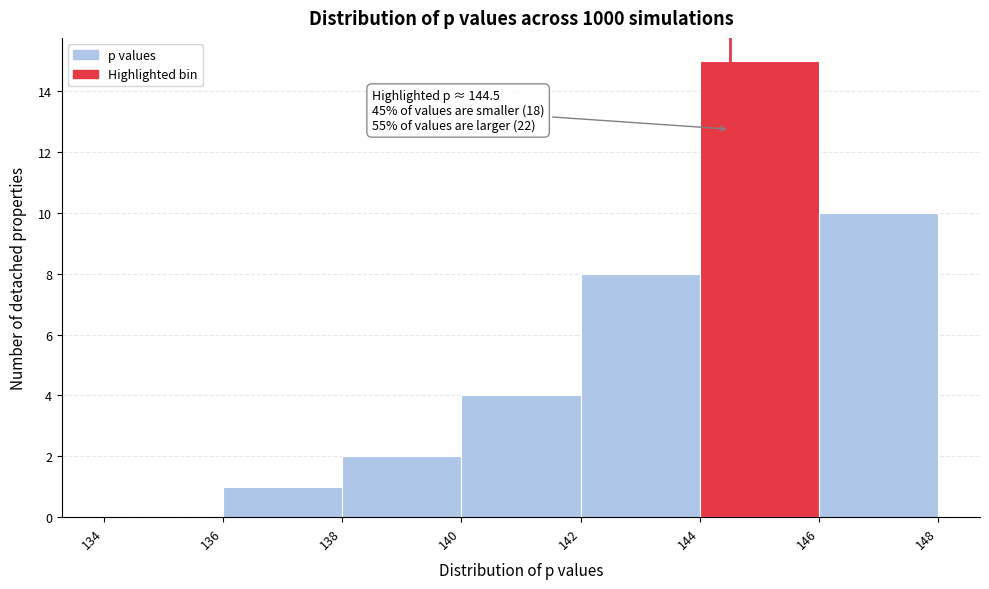

Which range on the x-axis has the tallest bar?

144 to 146